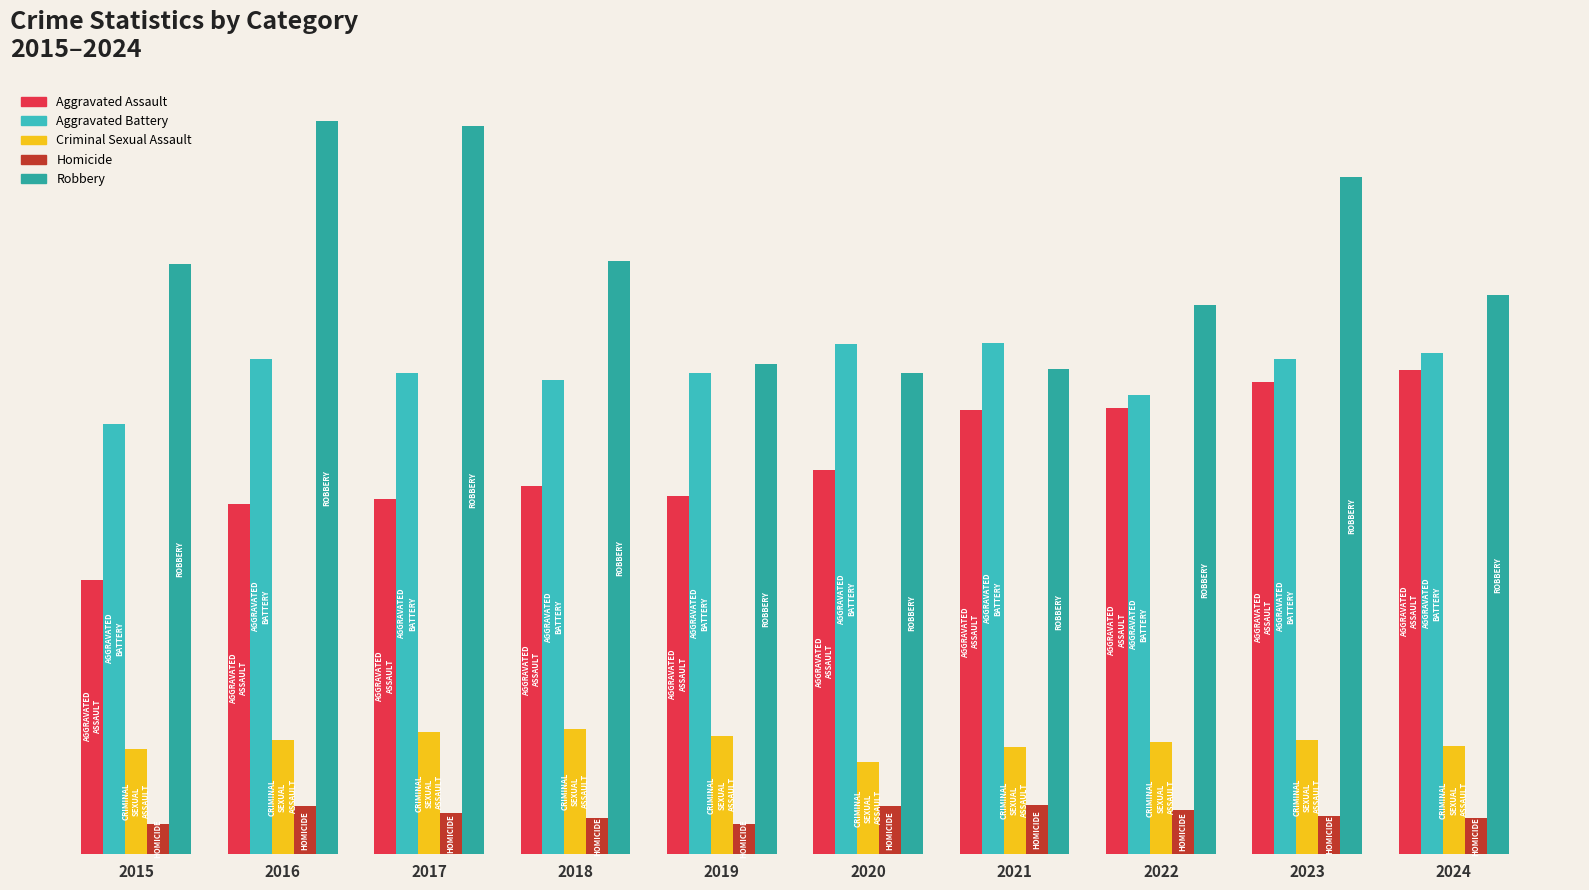

Reading right to left, transcribe all the data shown in this chart.

Aggravated Assault: 2024=7903	2023=7712	2022=7281	2021=7242	2020=6265	2019=5842	2018=6002	2017=5793	2016=5713	2015=4480
Aggravated Battery: 2024=8184	2023=8080	2022=7495	2021=8346	2020=8320	2019=7858	2018=7734	2017=7845	2016=8085	2015=7018
Criminal Sexual Assault: 2024=1774	2023=1869	2022=1840	2021=1754	2020=1504	2019=1930	2018=2052	2017=1994	2016=1868	2015=1713
Homicide: 2024=588	2023=632	2022=729	2021=806	2020=787	2019=499	2018=588	2017=672	2016=786	2015=496
Robbery: 2024=9119	2023=11052	2022=8964	2021=7920	2020=7855	2019=7995	2018=9681	2017=11881	2016=11960	2015=9638